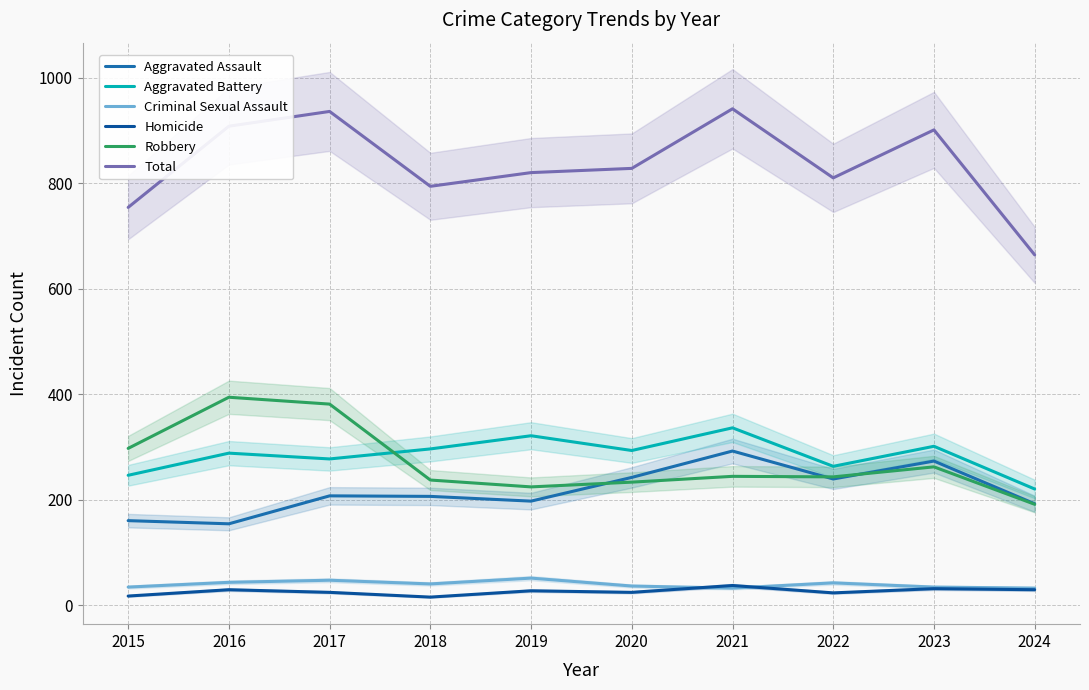

How many data points in Criminal Sexual Assault are less than 40?

5